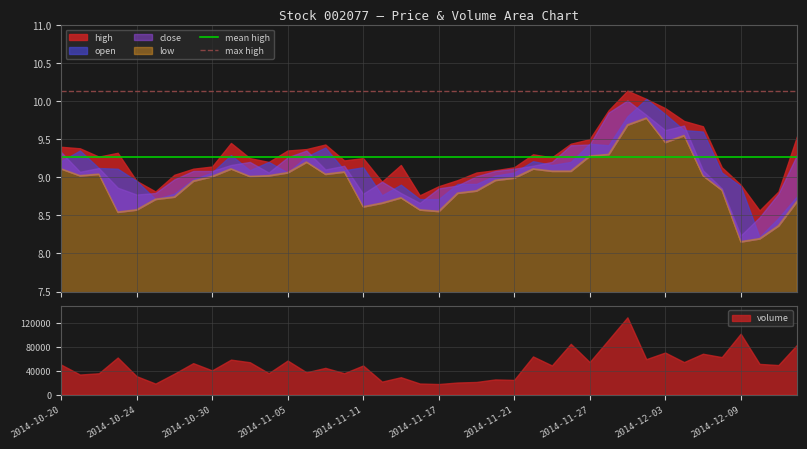

What is the minimum value for volume?

17674